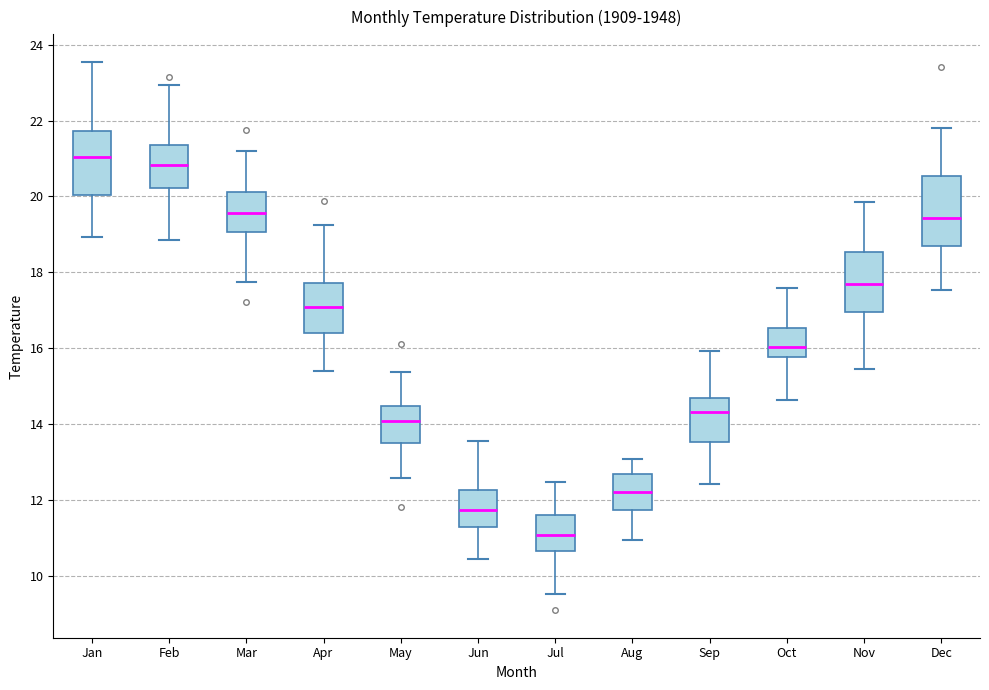

Reading left to right, read every box against the y-axis: the position of its median line, the range the box covers, and the ends of its whiskers. The values are not printed on the chart, so give them approximately, as read against the axis.

Jan: median 21.0, box 20.0 to 21.8, whiskers 19.0 to 23.6
Feb: median 20.8, box 20.2 to 21.4, whiskers 18.8 to 23.0
Mar: median 19.6, box 19.0 to 20.2, whiskers 17.8 to 21.2
Apr: median 17.0, box 16.4 to 17.8, whiskers 15.4 to 19.2
May: median 14.0, box 13.6 to 14.4, whiskers 12.6 to 15.4
Jun: median 11.8, box 11.2 to 12.2, whiskers 10.4 to 13.6
Jul: median 11.0, box 10.6 to 11.6, whiskers 9.6 to 12.4
Aug: median 12.2, box 11.8 to 12.6, whiskers 11.0 to 13.0
Sep: median 14.4, box 13.6 to 14.6, whiskers 12.4 to 16.0
Oct: median 16.0, box 15.8 to 16.6, whiskers 14.6 to 17.6
Nov: median 17.6, box 17.0 to 18.6, whiskers 15.4 to 19.8
Dec: median 19.4, box 18.8 to 20.6, whiskers 17.6 to 21.8